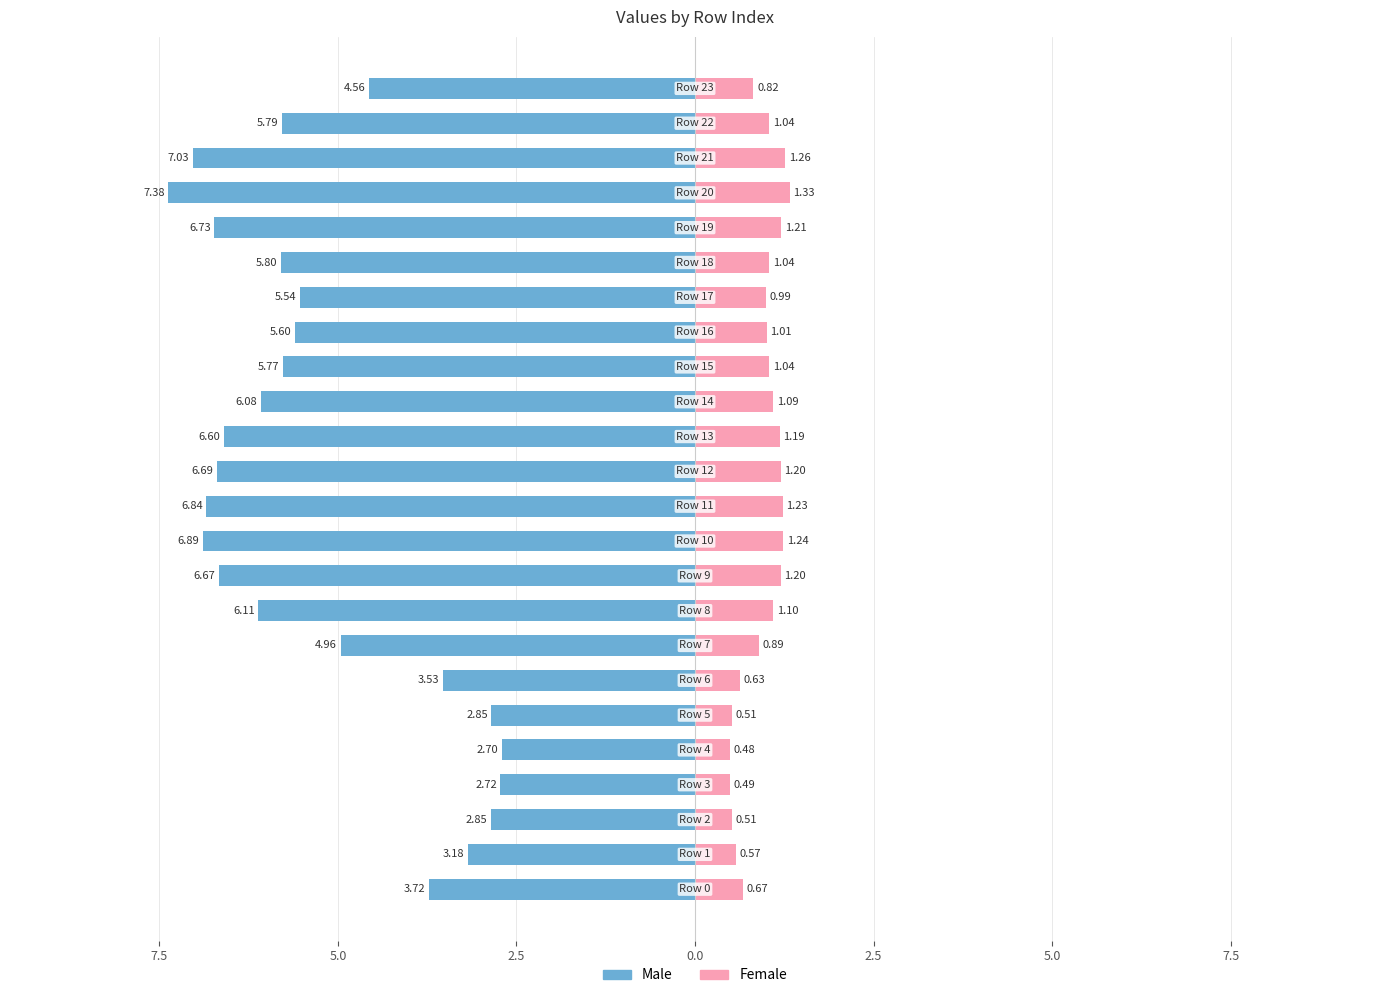

What is the value of the Male bar at the 3rd from the left?

-2.9